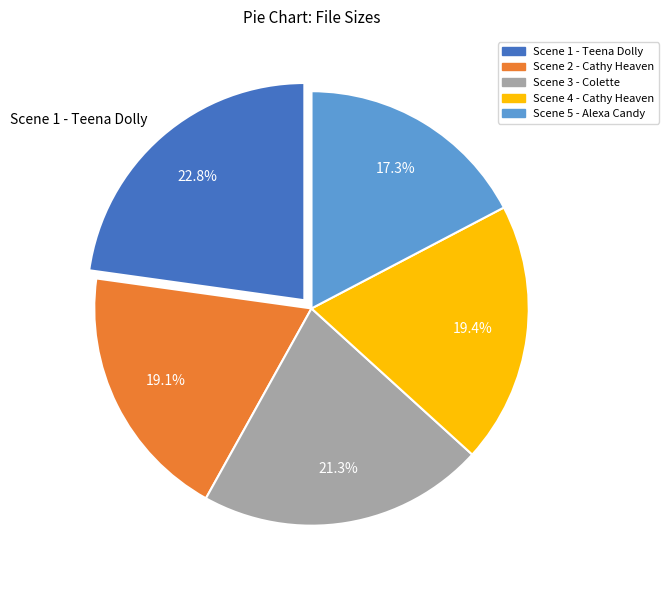

Which category has the smallest portion of the pie?

Scene 5 - Alexa Candy.mp4